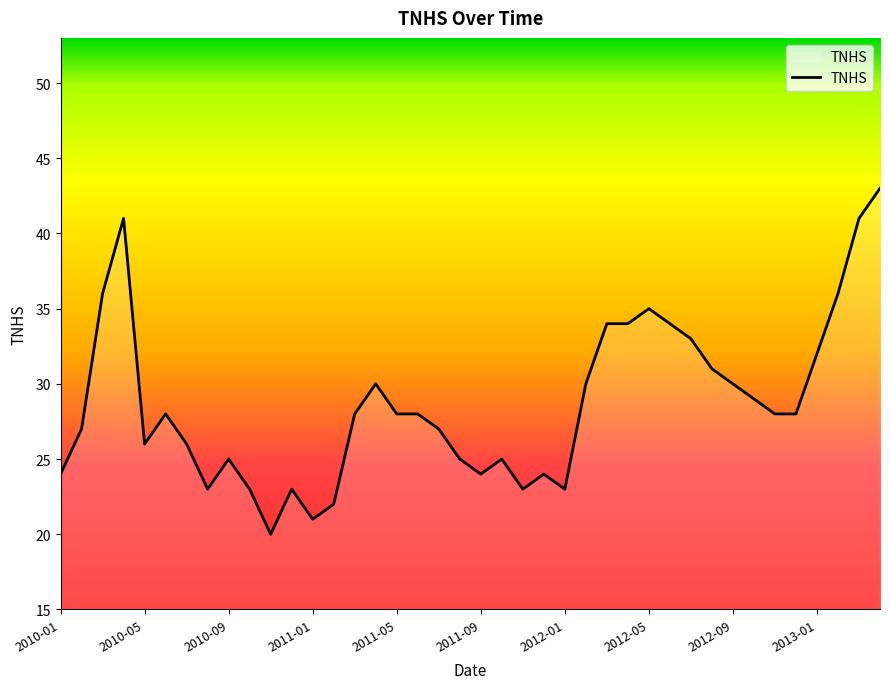

What is the smallest value displayed?

20